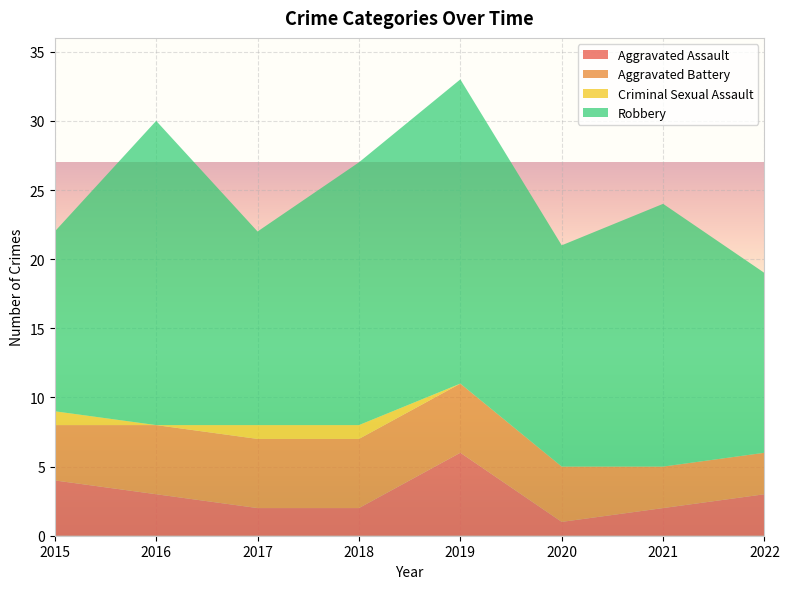

Reading left to right, transcribe all the data shown in this chart.

Aggravated Assault: 2015=4	2016=3	2017=2	2018=2	2019=6	2020=1	2021=2	2022=3
Aggravated Battery: 2015=4	2016=5	2017=5	2018=5	2019=5	2020=4	2021=3	2022=3
Criminal Sexual Assault: 2015=1	2016=0	2017=1	2018=1	2019=0	2020=0	2021=0	2022=0
Robbery: 2015=13	2016=22	2017=14	2018=19	2019=22	2020=16	2021=19	2022=13